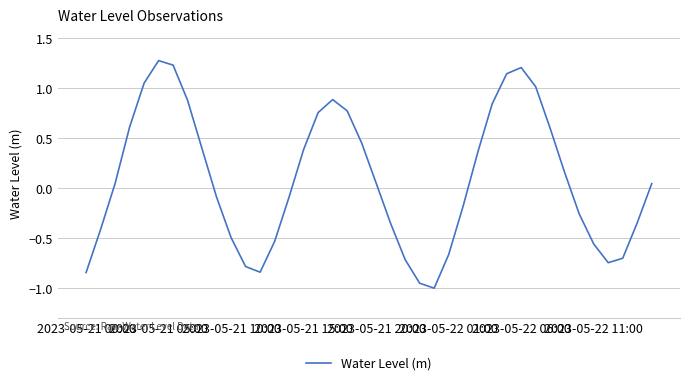

What is the difference between the maximum and minimum values?

2.3